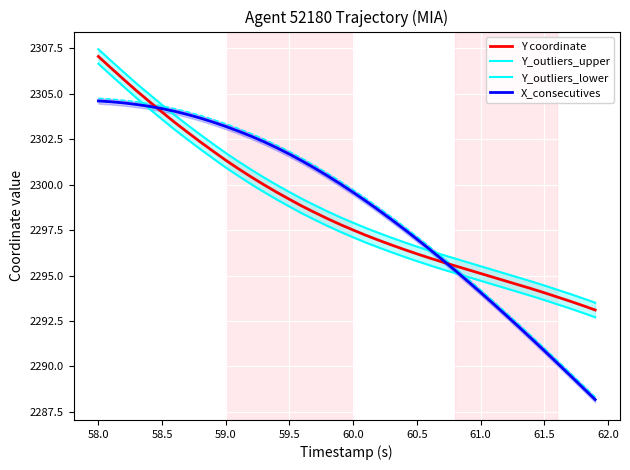

After their last crossing, which series has the higher values: X_consecutives or Y coordinate?

Y coordinate